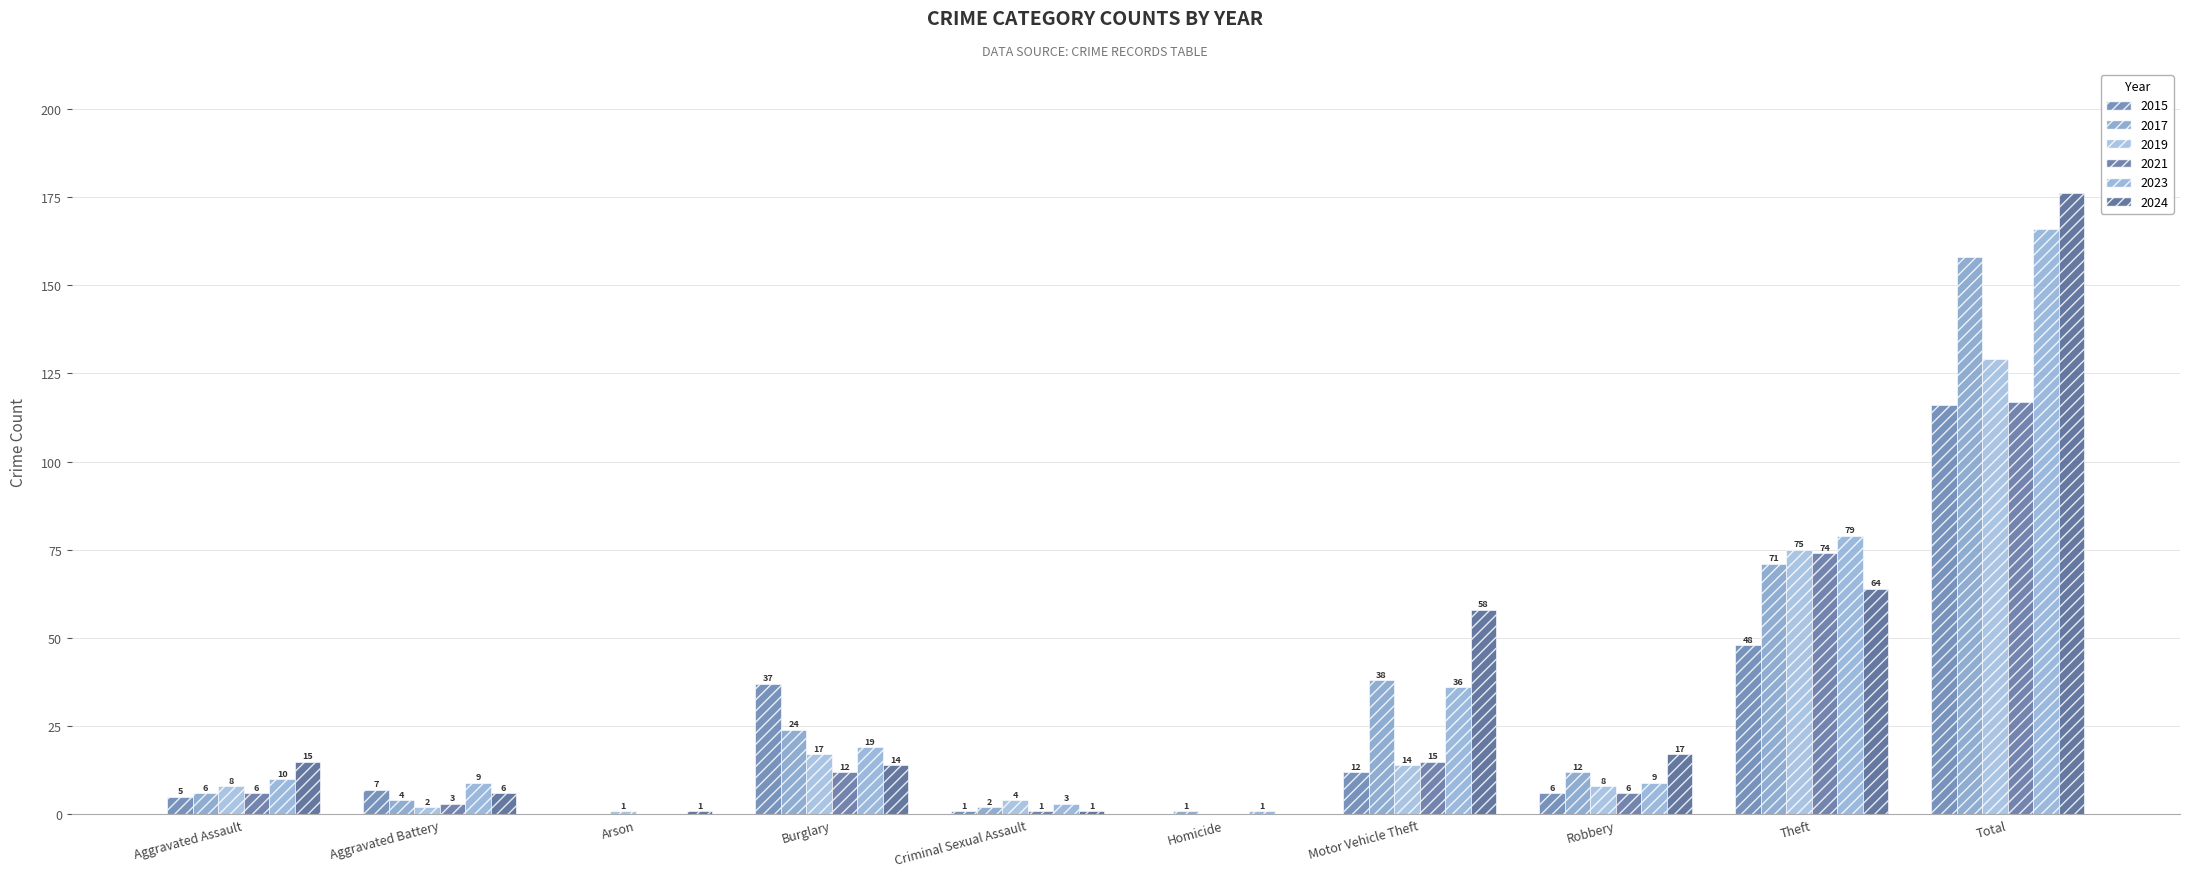

At which category is the sum across all series the highest?

Total